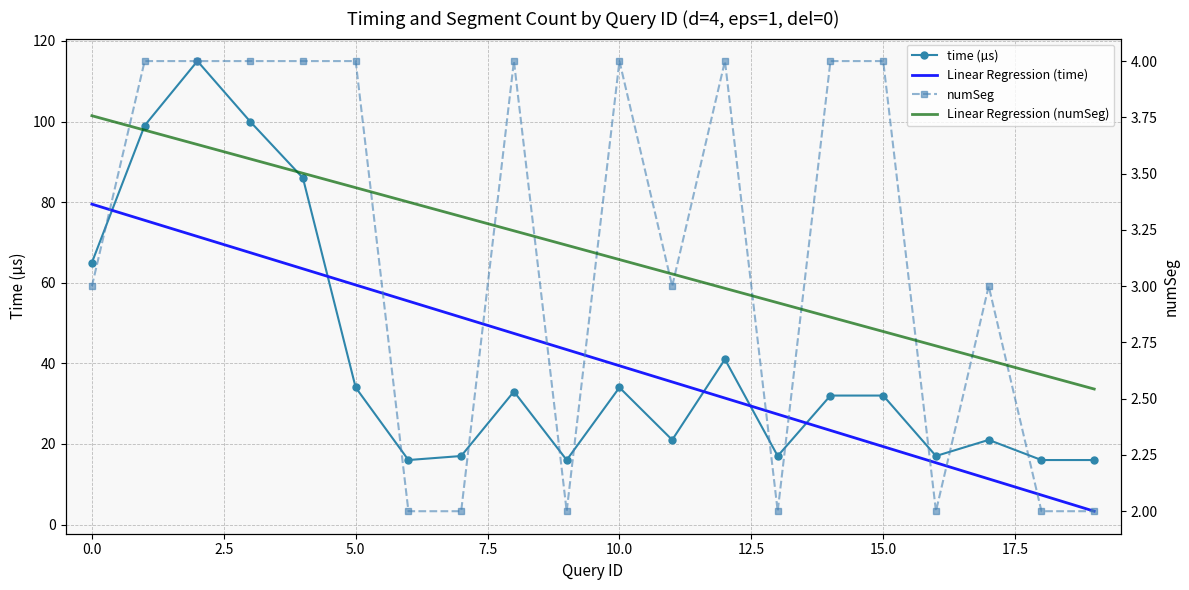

True or false: Linear Regression (numSeg) and Linear Regression (time) cross at least once.

False